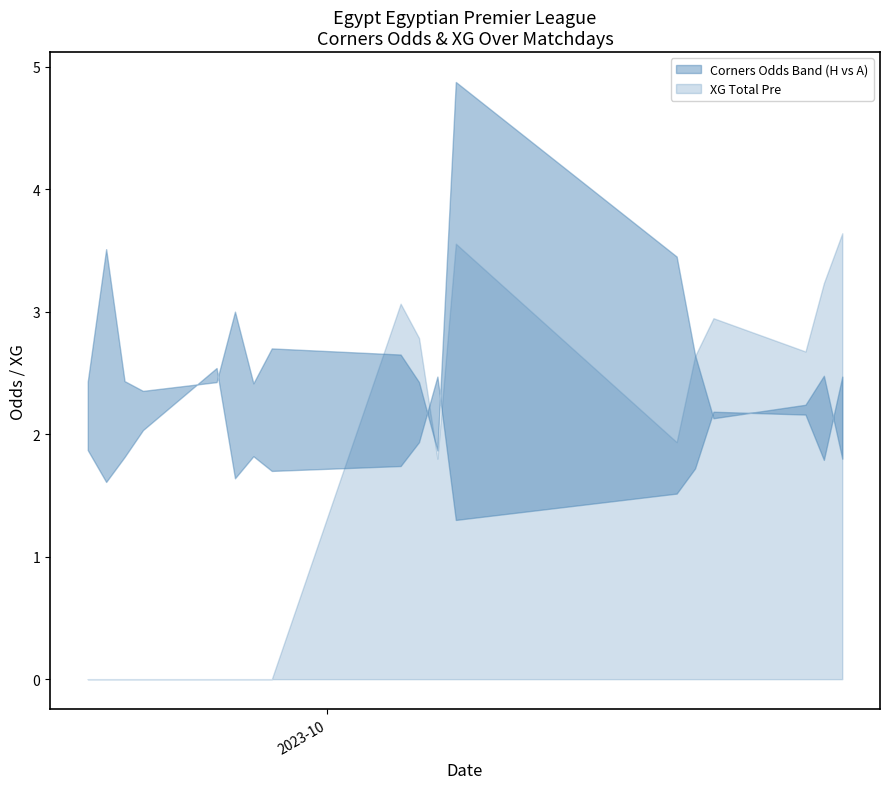

Does the chart have visible grid lines?

No